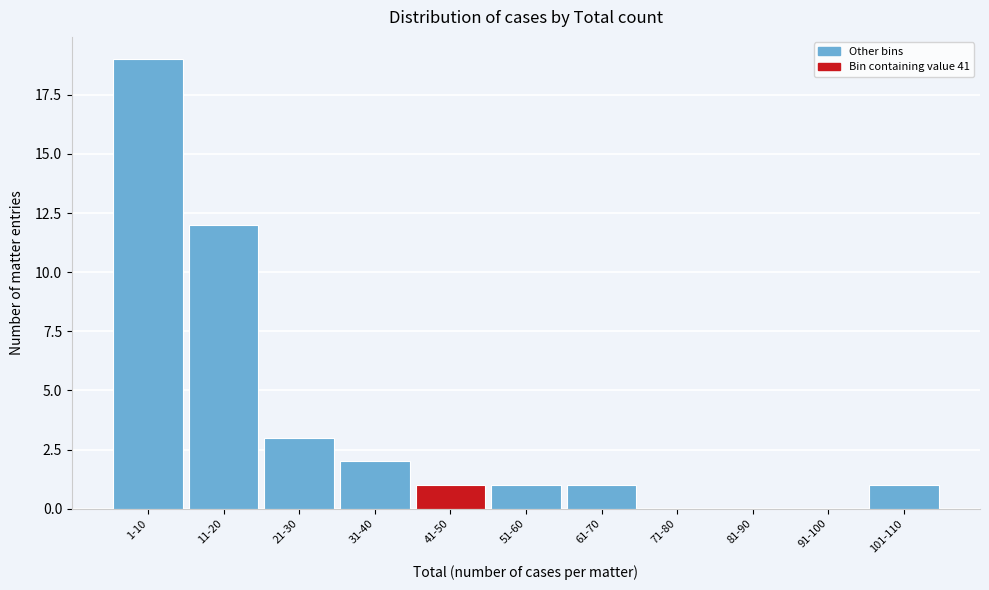

Reading right to left, what are all the values shown in this chart?

101-110=1	91-100=0	81-90=0	71-80=0	61-70=1	51-60=1	41-50=1	31-40=2	21-30=3	11-20=12	1-10=19